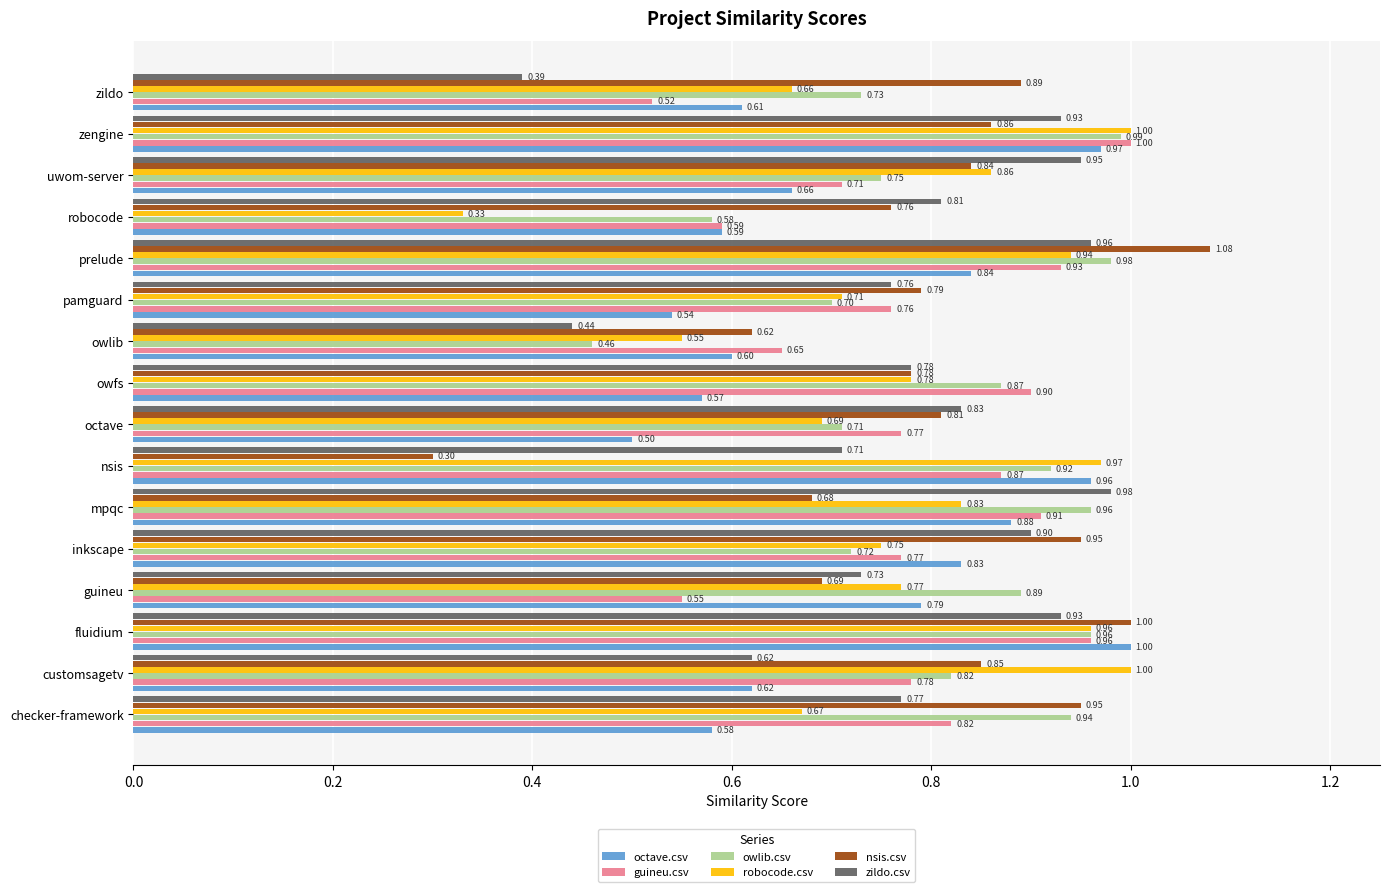

At which category is the sum across all series the highest?

fluidium